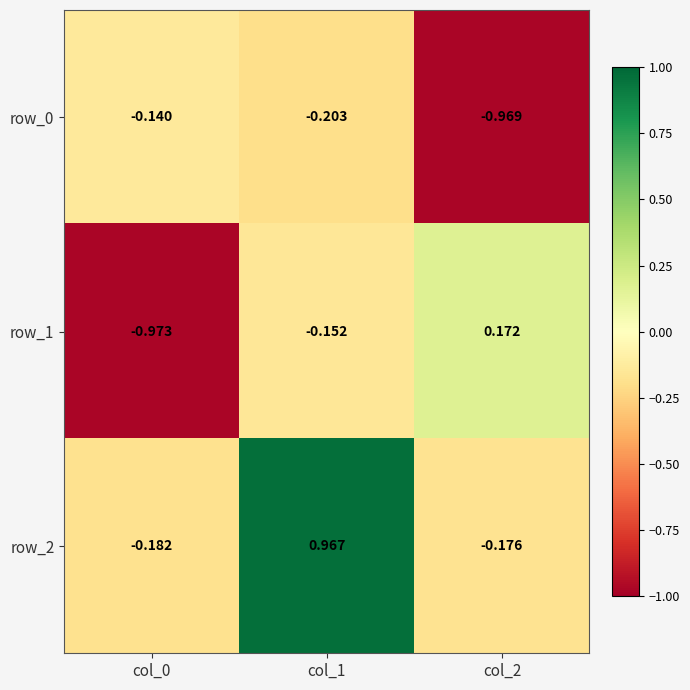

At how many categories does at least one series exceed 0?

2